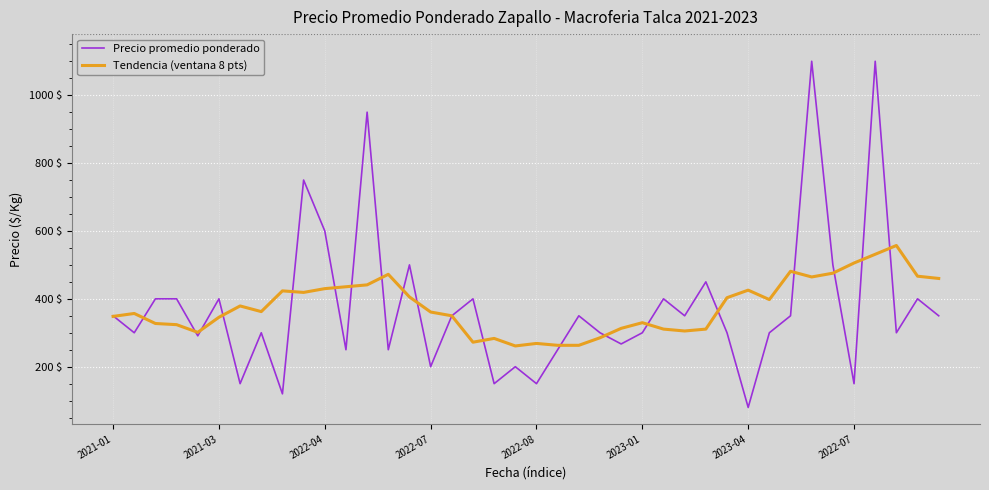

Does the chart have visible grid lines?

Yes